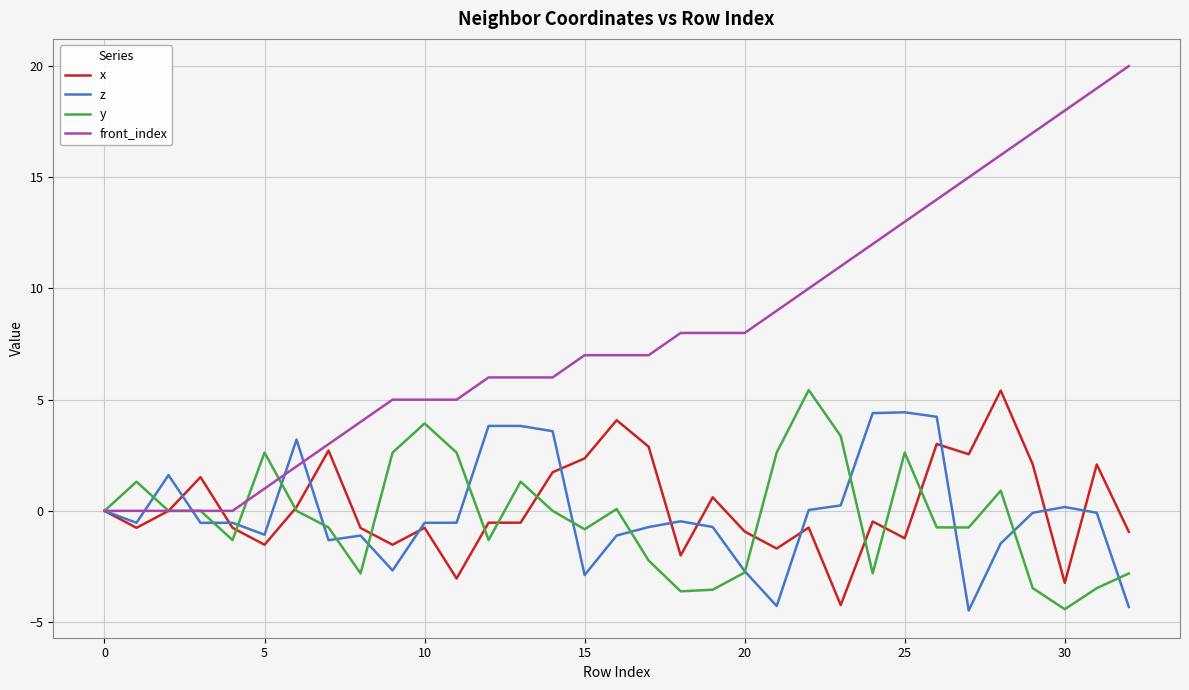

Which series has the largest range (max minus min)?

front_index